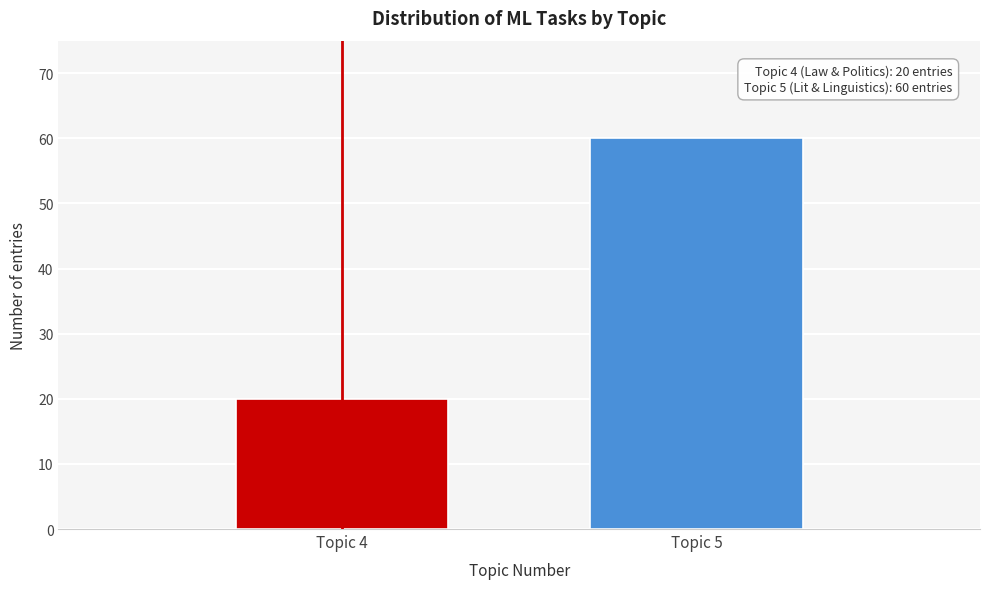

Reading left to right, extract all data points from this chart.

Topic 4=20	Topic 5=60